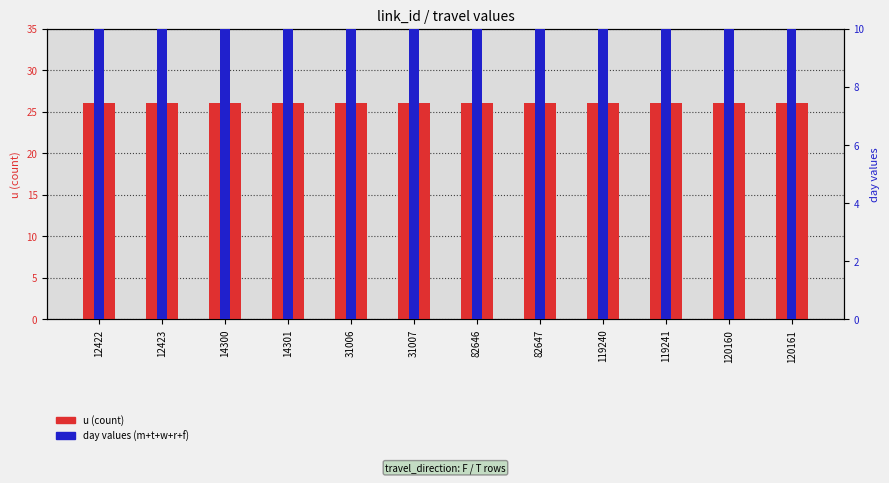

Rank the categories by day values (m+t+w+r+f) value from lowest to highest.

12422, 12423, 14300, 14301, 31006, 31007, 82646, 82647, 119240, 119241, 120160, 120161